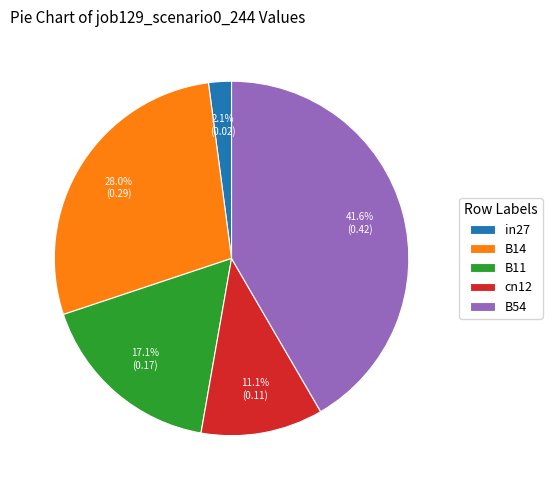

To the nearest percent, what percentage of the pie is B11?

17%